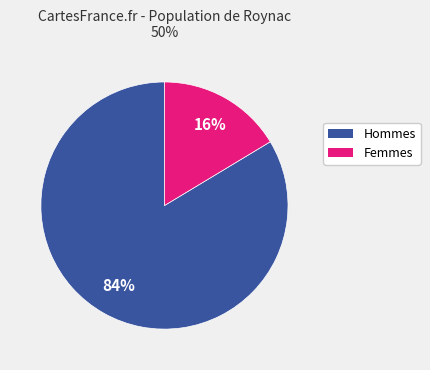

Does any single category account for the majority?

Yes